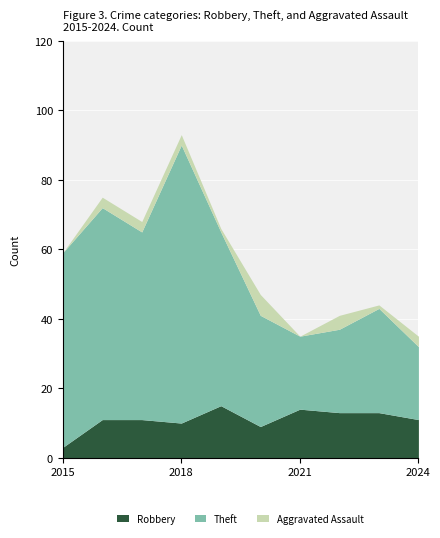

Is it true that Robbery equals 4 at 2024?

False